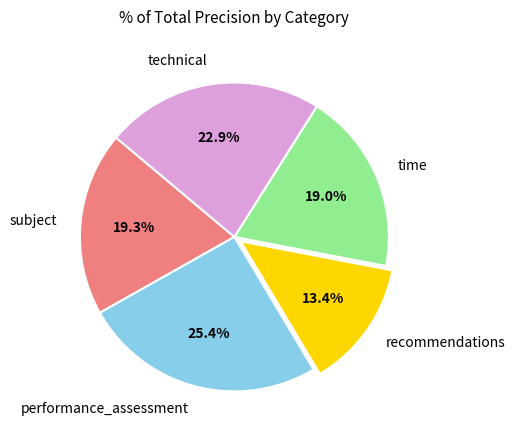

Does technical account for over 50% of the chart?

No